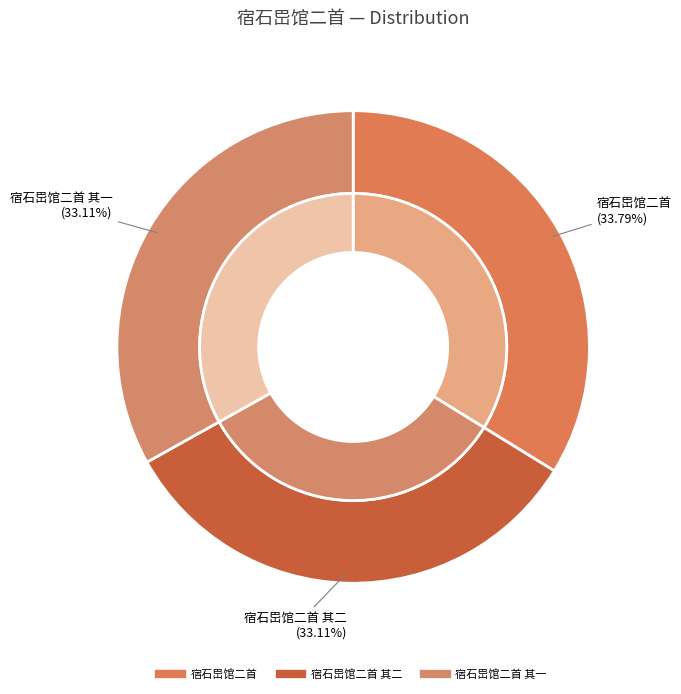

Combined, what portion of the pie is 宿石岊馆二首 其二 and 宿石岊馆二首 其一?

66.2%